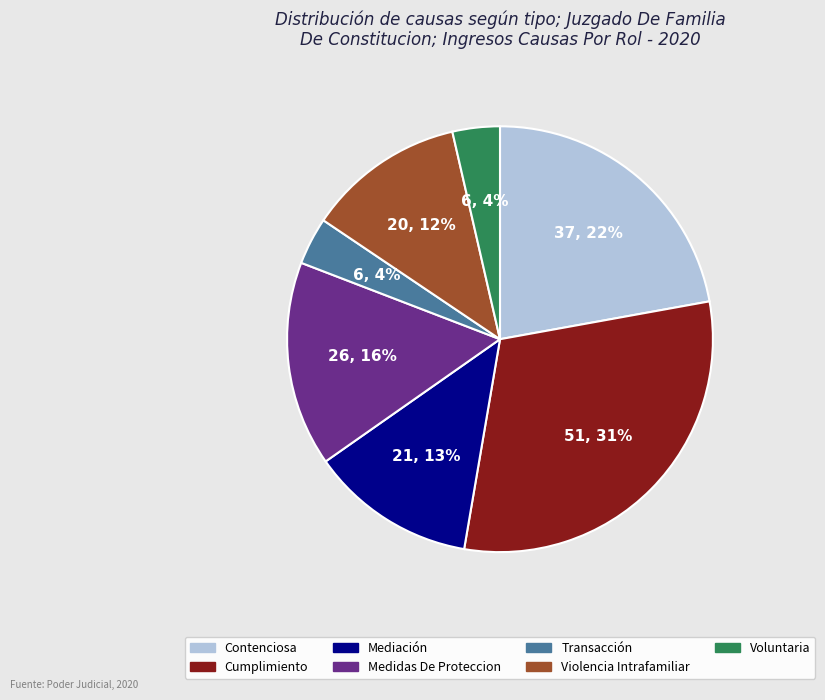

Combined, do Contenciosa and Voluntaria account for over 50%?

No